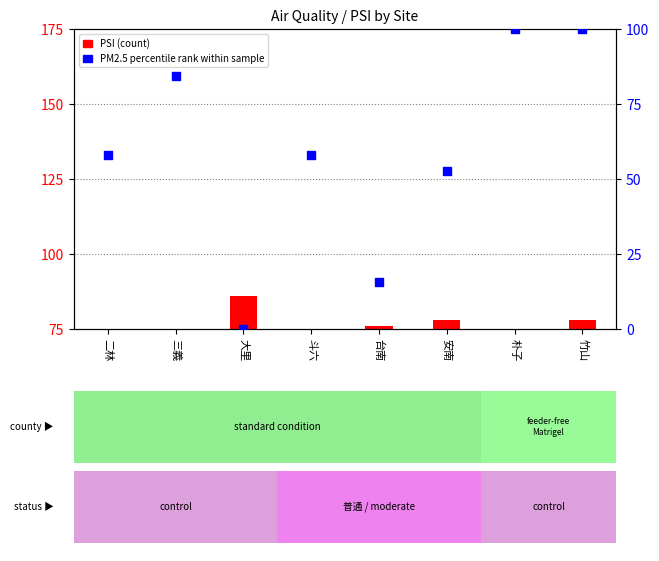

What are all the series names shown in the legend?

PSI (count), PM2.5 percentile rank